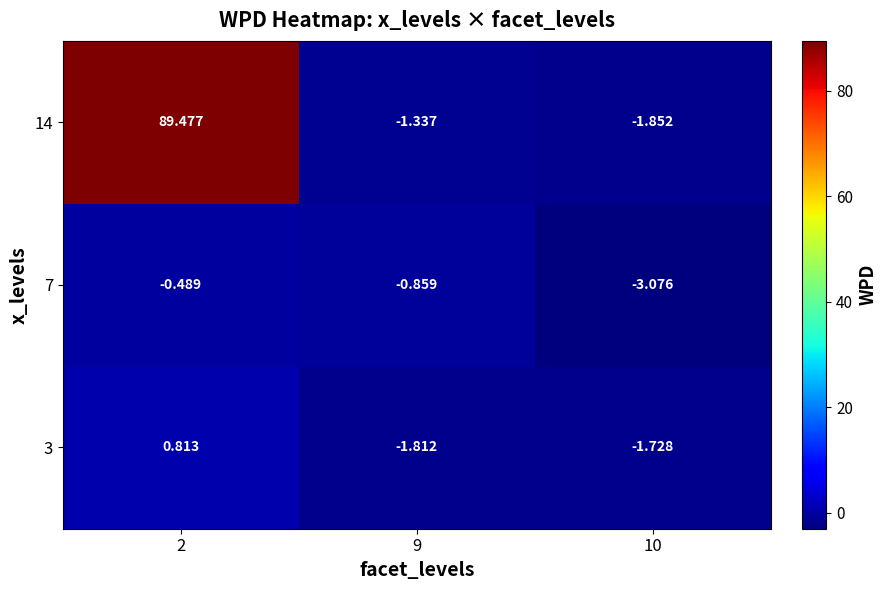

Is the value of 14 at 10 greater than the value of 7 at 10?

Yes